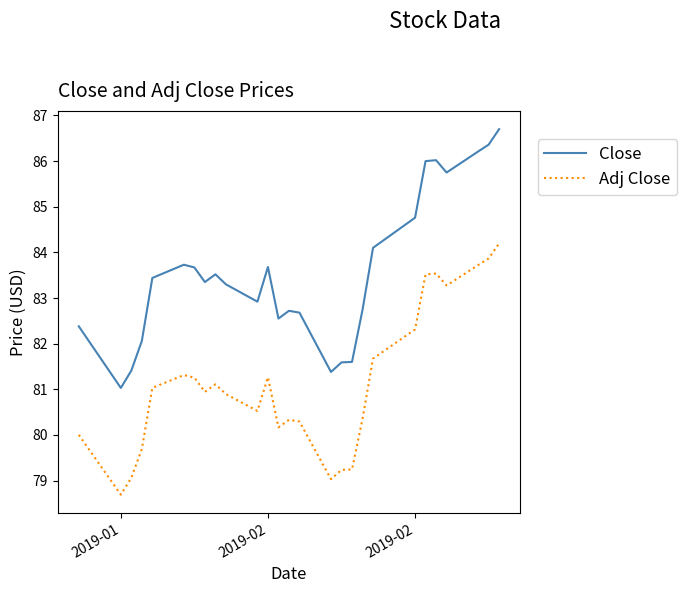

True or false: Close and Adj Close cross at least once.

False